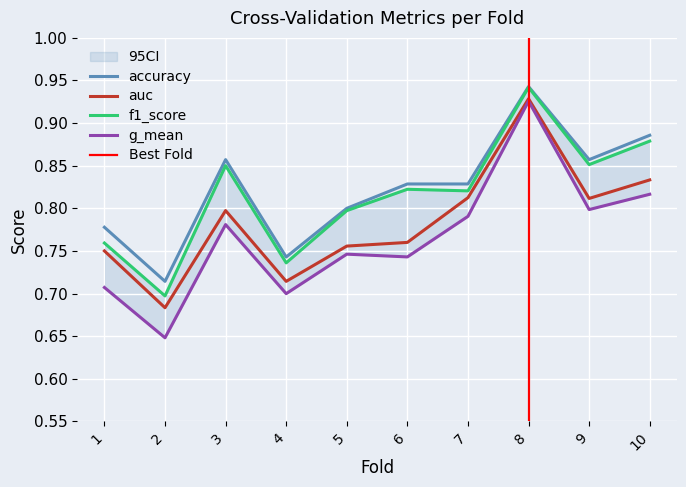

True or false: g_mean and accuracy intersect in this chart.

False